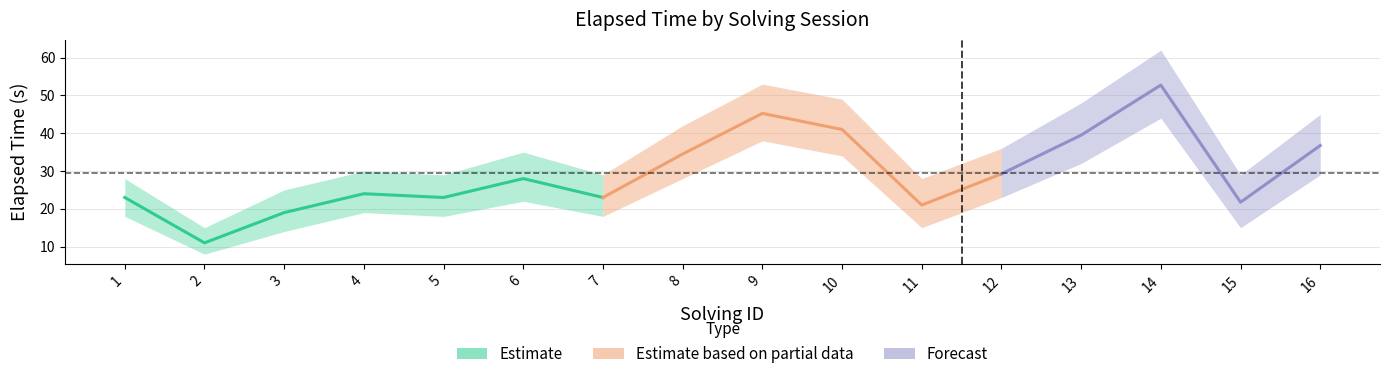

Reading left to right, list all the values displayed in this chart.

solving_id: 1=1.0	2=2.0	3=3.0	4=4.0	5=5.0	6=6.0	7=7.0	8=8.0	9=9.0	10=10.0	11=11.0	12=12.0	13=13.0	14=14.0	15=15.0	16=16.0
elapsed_time_k: 1=23.0	2=11.0	3=19.0	4=24.0	5=23.0	6=28.0	7=23.0	8=34.5	9=45.2	10=41.0	11=21.0	12=29.2	13=39.5	14=52.8	15=21.8	16=36.8
elapsed_lower: 1=18.0	2=8.0	3=14.0	4=19.0	5=18.0	6=22.0	7=18.0	8=28.0	9=38.0	10=34.0	11=15.0	12=23.0	13=32.0	14=44.0	15=15.0	16=29.0
elapsed_upper: 1=28.0	2=15.0	3=25.0	4=30.0	5=29.0	6=35.0	7=29.0	8=42.0	9=53.0	10=49.0	11=28.0	12=36.0	13=48.0	14=62.0	15=29.0	16=45.0